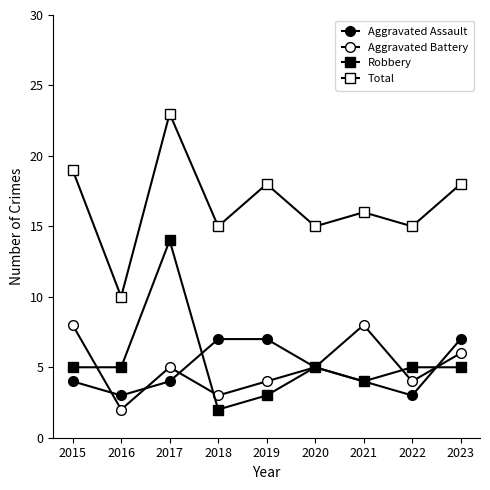

What is the average value of the Aggravated Assault series?

5